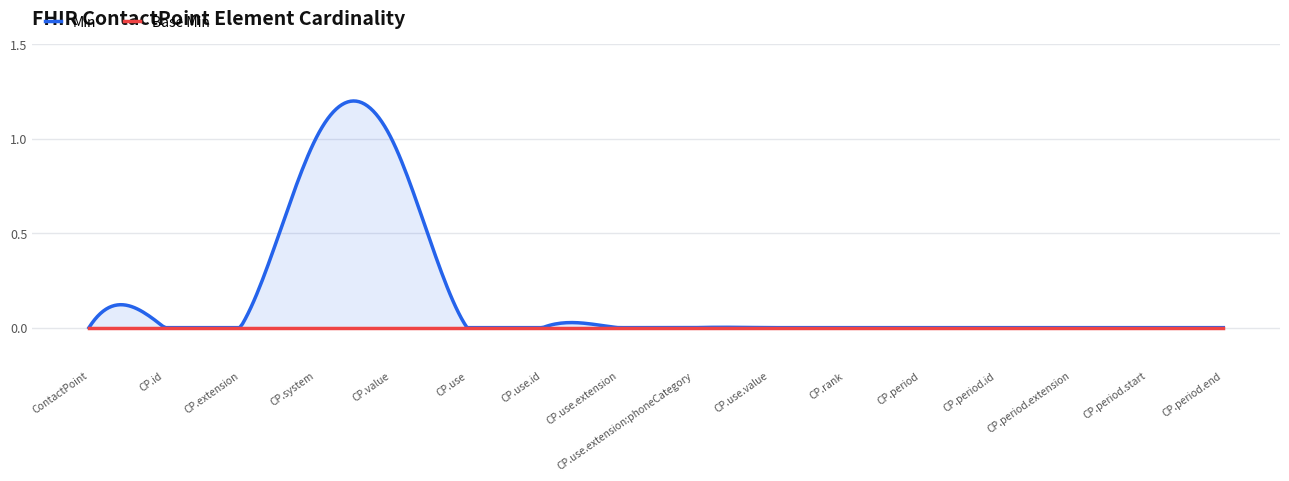

What is the label of the 6th point from the right?

ContactPoint.rank